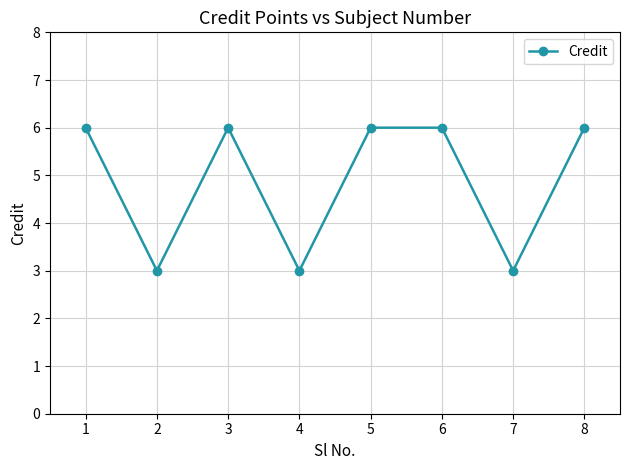

What is the smallest value displayed?

3